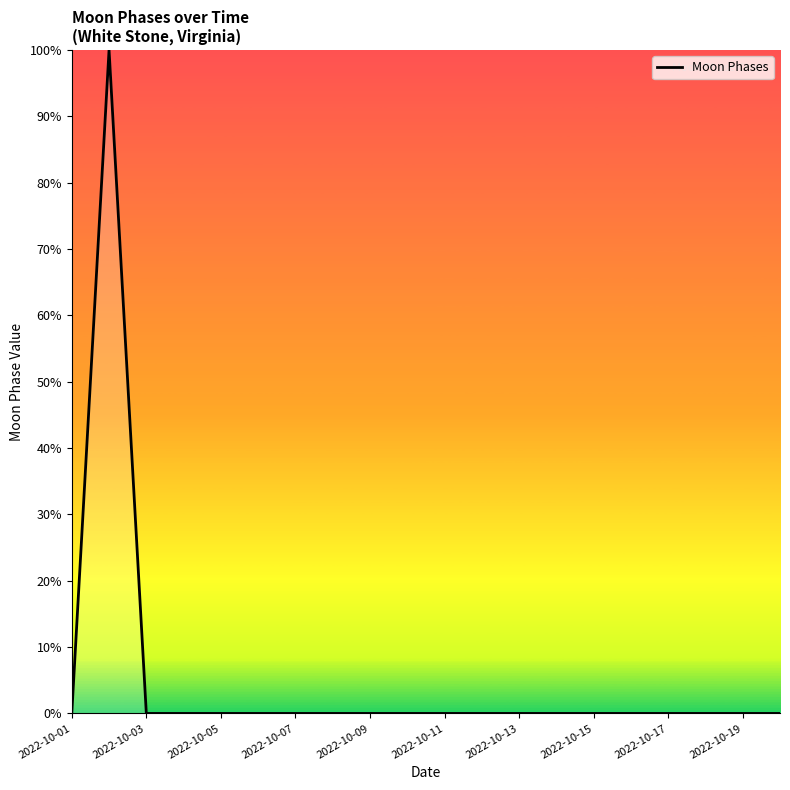

What is the maximum value shown in the chart?

100